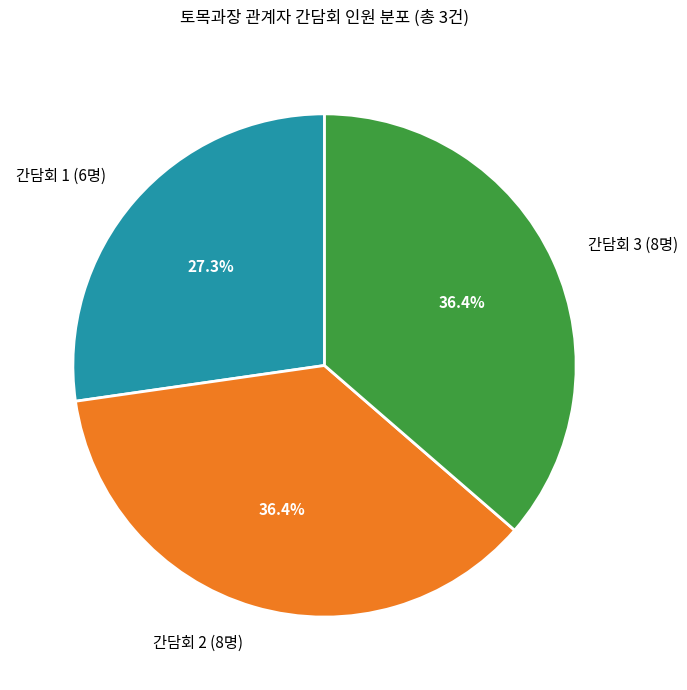

How many segments does this pie chart have?

3